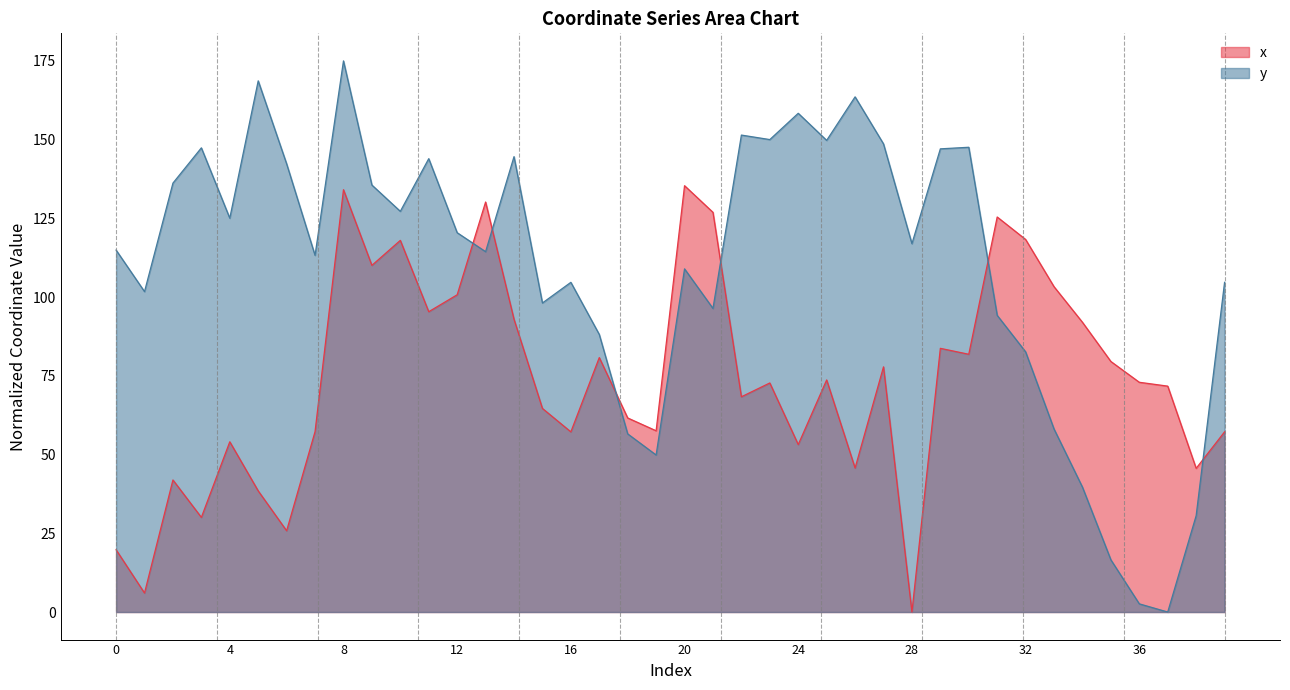

What is the difference between the second highest and second lowest values in the x series?

128.1